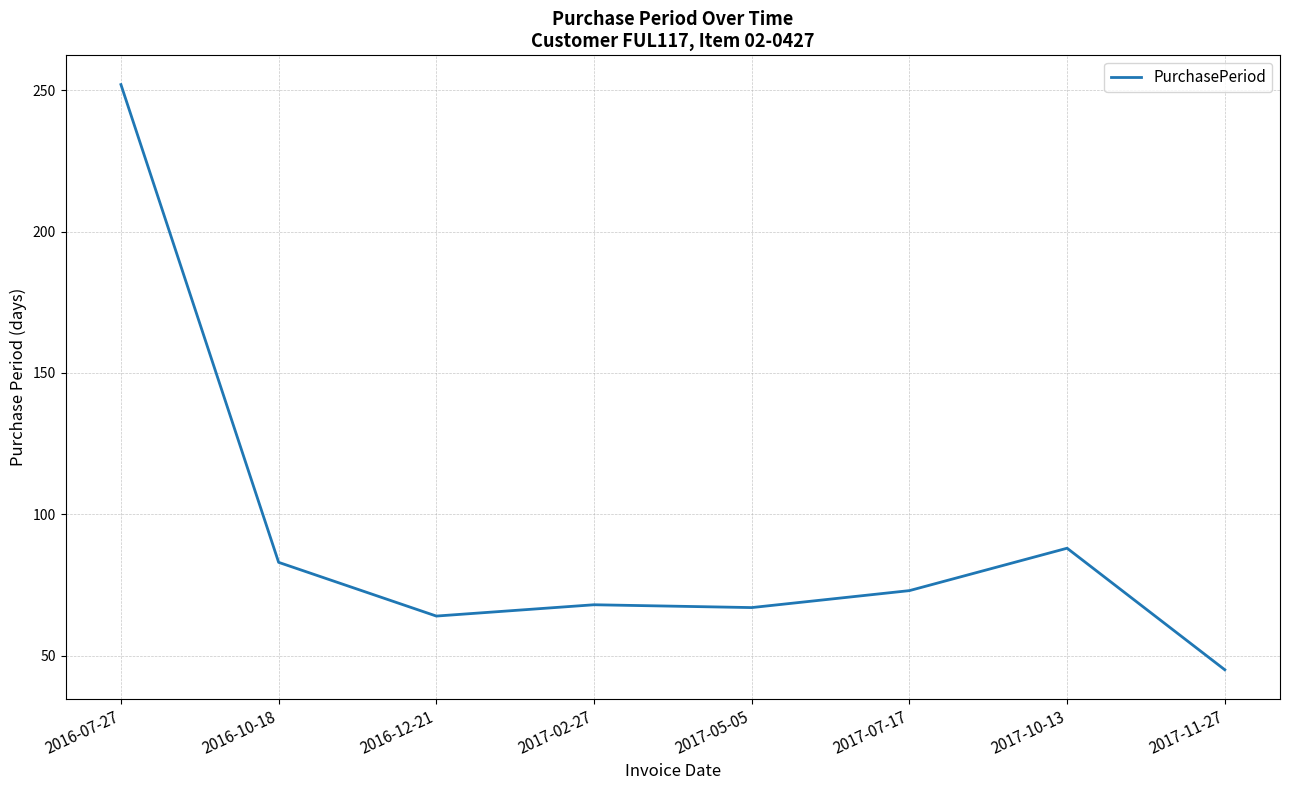

Reading left to right, transcribe all the data shown in this chart.

2016-07-27=252	2016-10-18=83	2016-12-21=64	2017-02-27=68	2017-05-05=67	2017-07-17=73	2017-10-13=88	2017-11-27=45